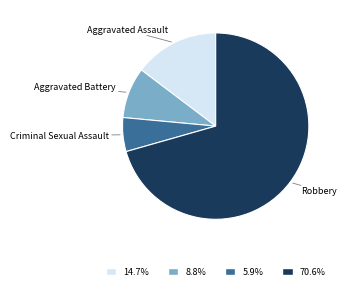

Is the sum of Aggravated Battery and Robbery greater than half?

Yes